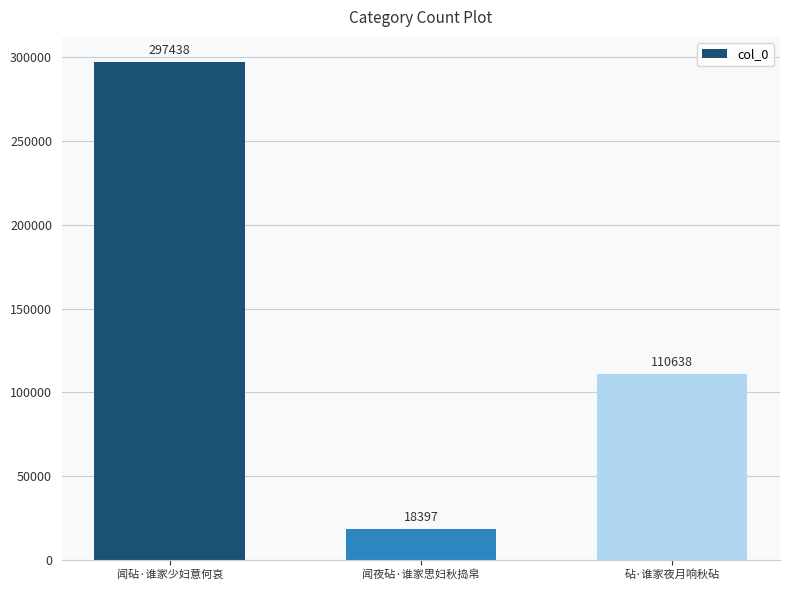

At which label is the value closest to 157917?

砧·谁家夜月响秋砧